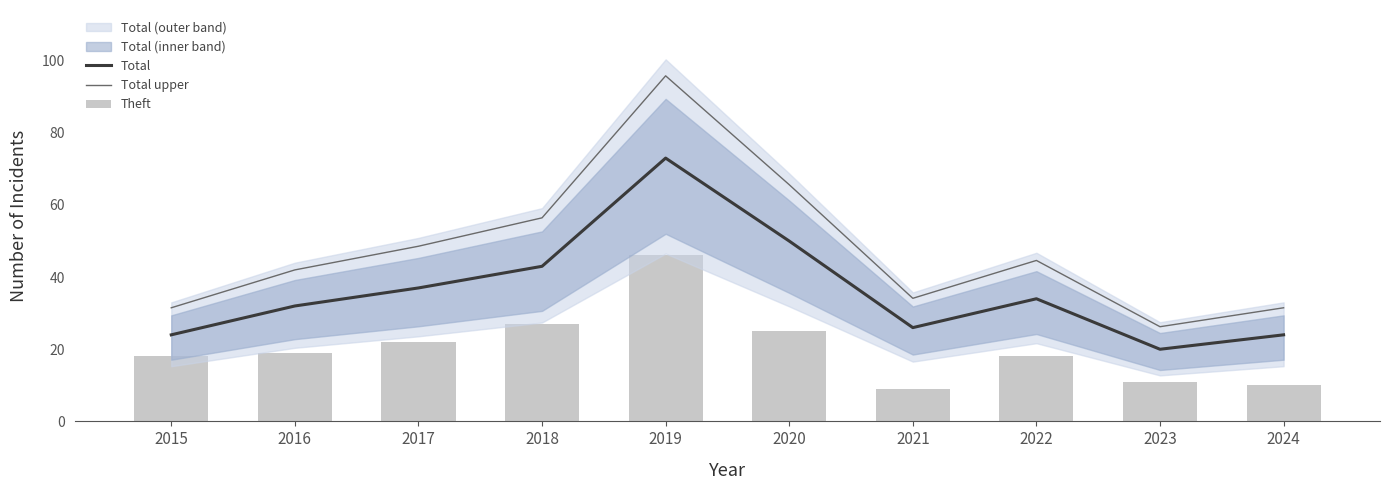

What is the difference between the highest and lowest values at 2021?

25.1